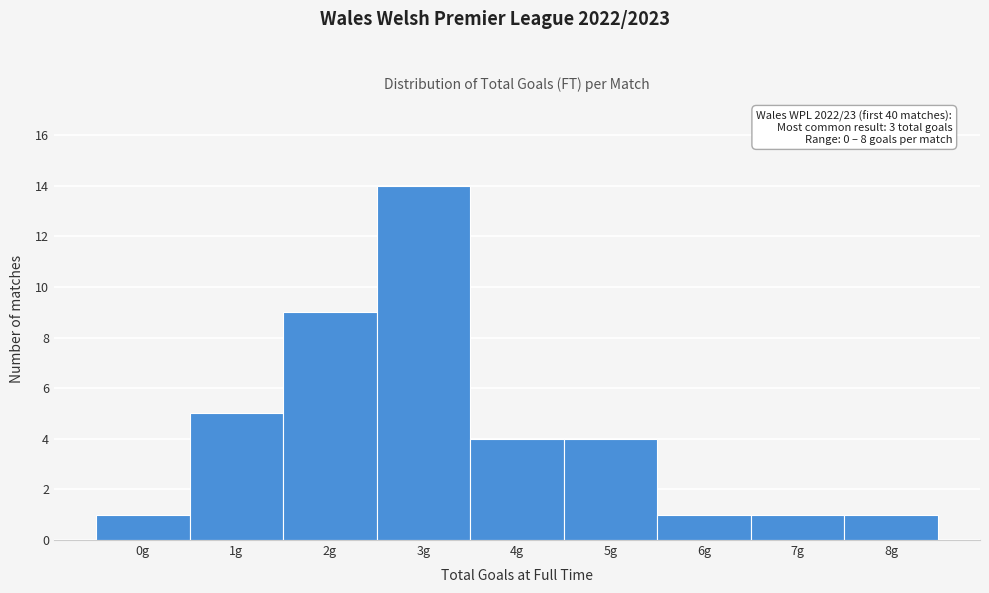

Over which range of the x-axis is the bar tallest?

2.5 to 3.5